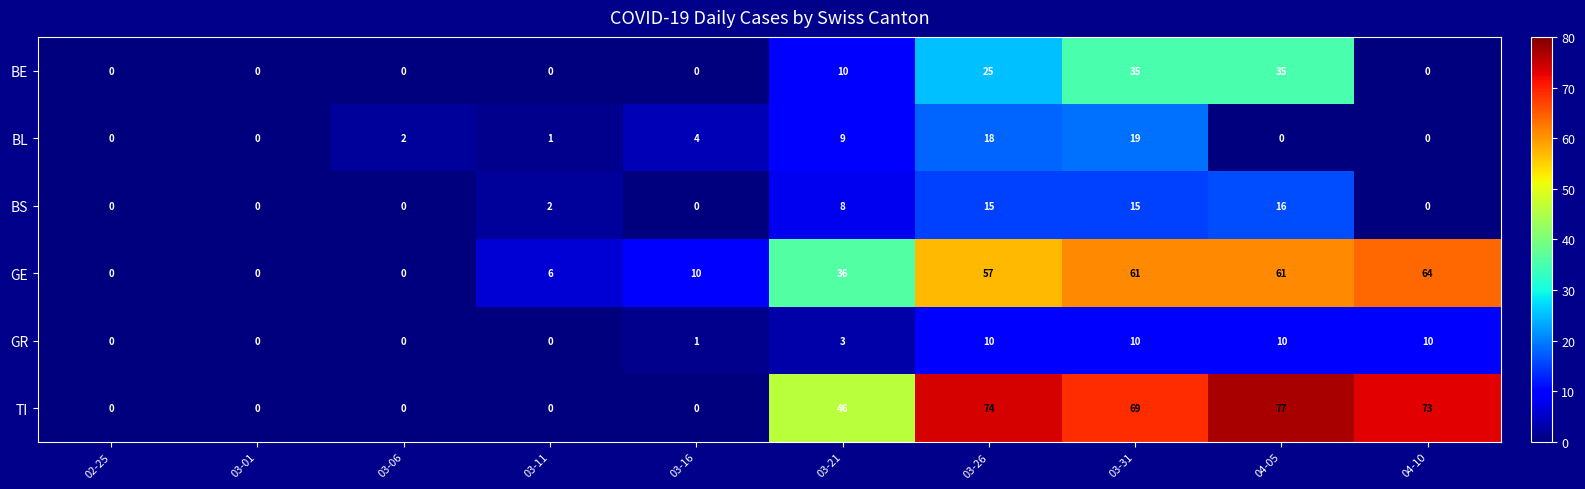

Which series has the largest total across all categories?

TI